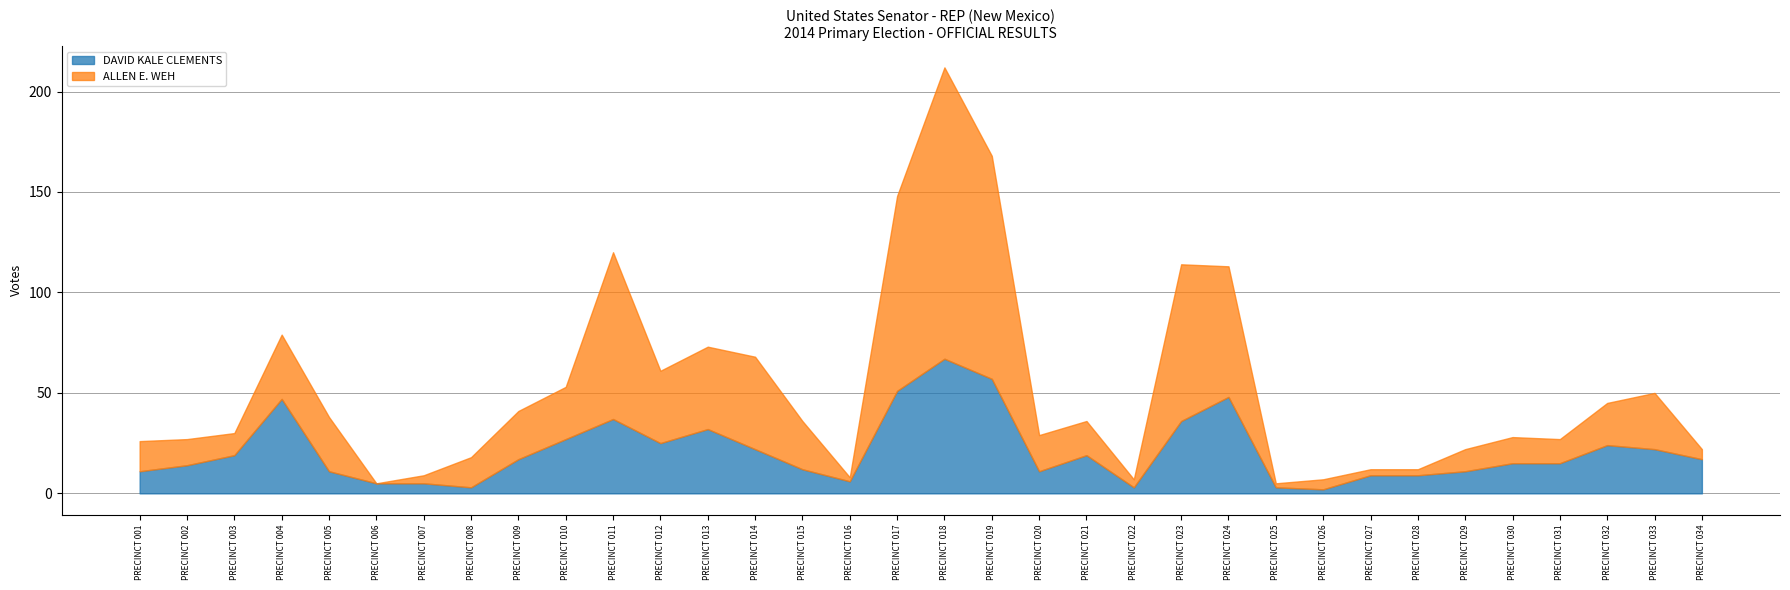

Which series has the largest range (max minus min)?

ALLEN E. WEH